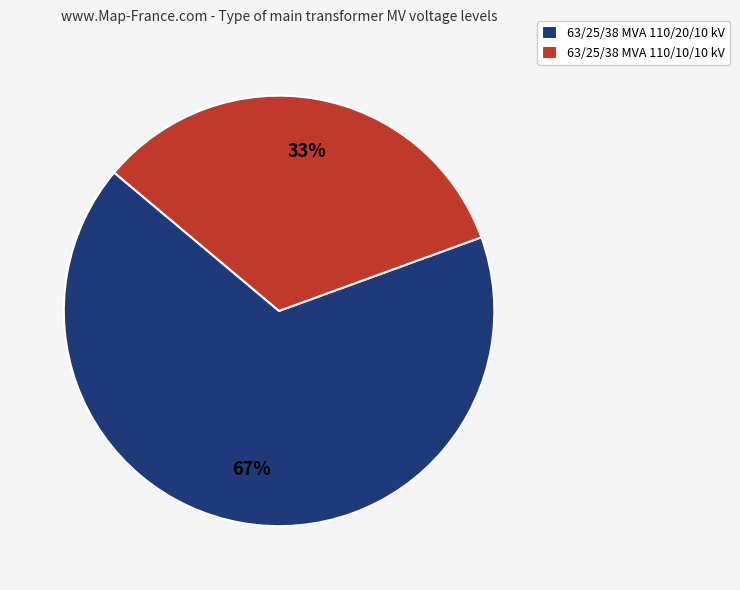

To the nearest percent, what is the average slice percentage?

50%